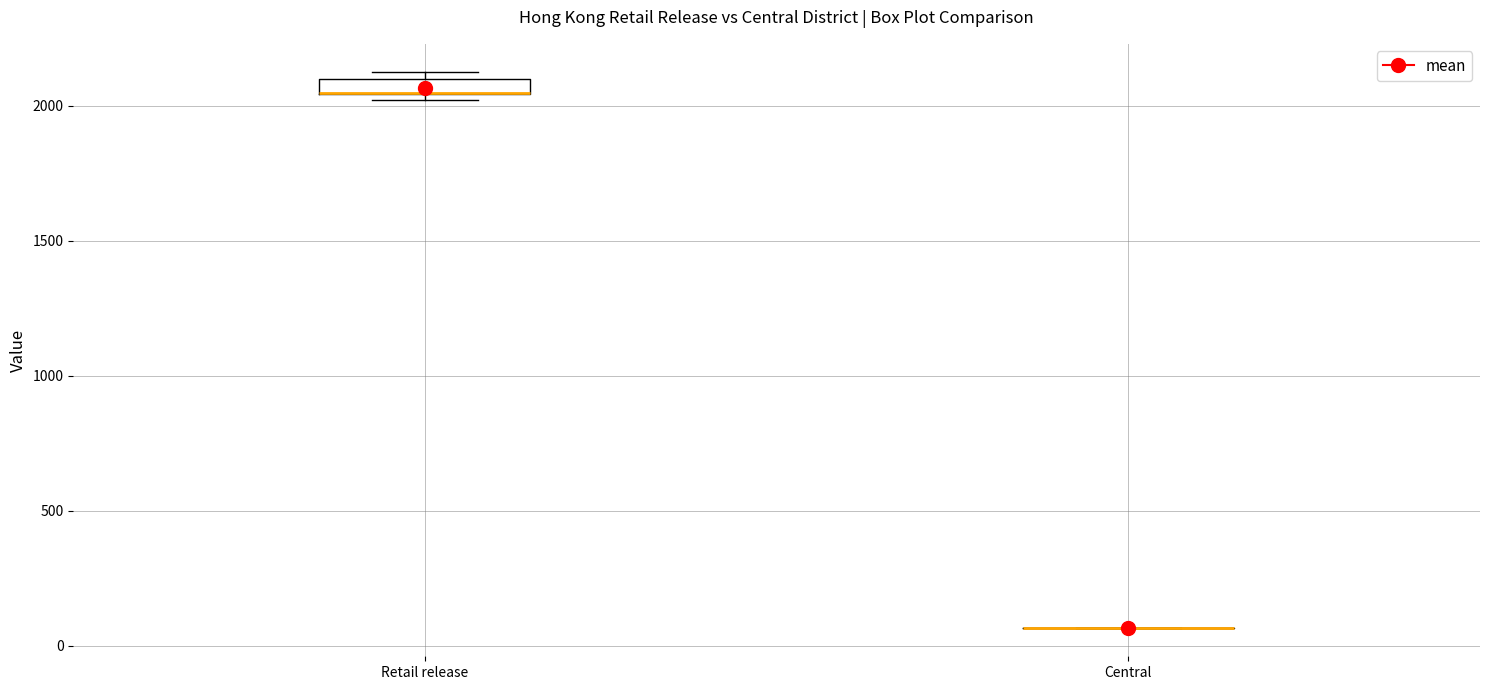

Where is the lower edge of the box for Retail release on the y-axis? The values are not printed on the chart, so give them approximately, as read against the axis.

2050